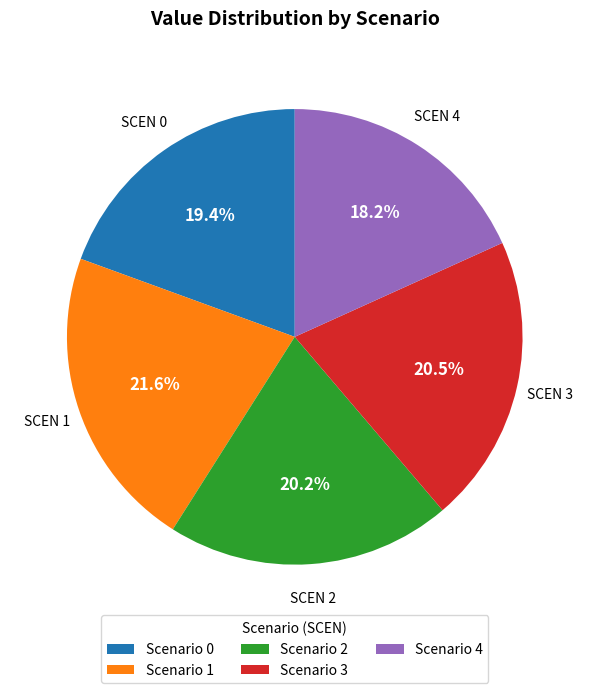

Is the sum of Scenario 3 and Scenario 2 greater than half?

No